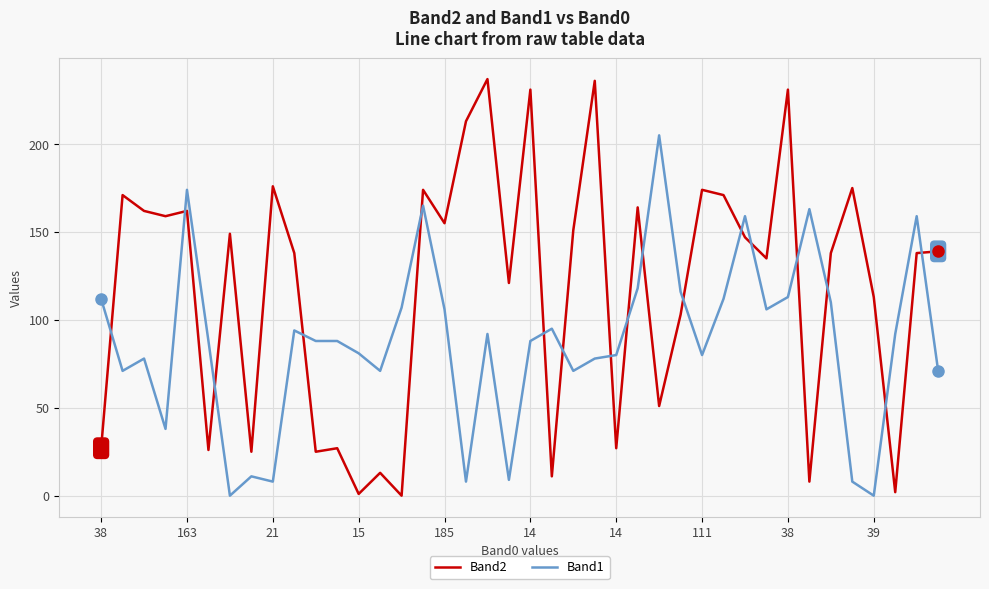

What is the difference between the maximum and minimum values in the Band1 series?

205